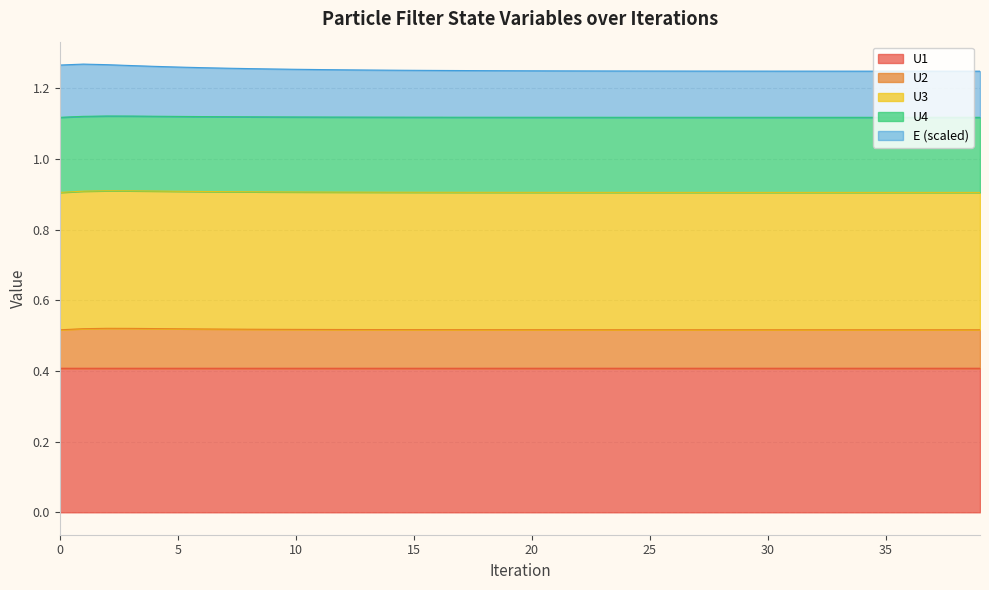

How many interior local peaks does the U2 series have?

1